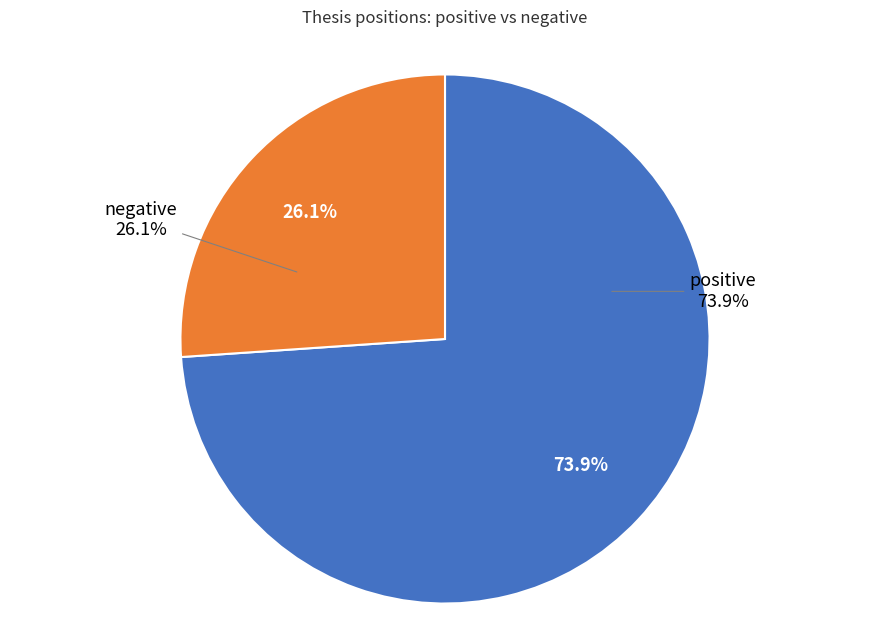

Between negative and positive, which is larger?

positive